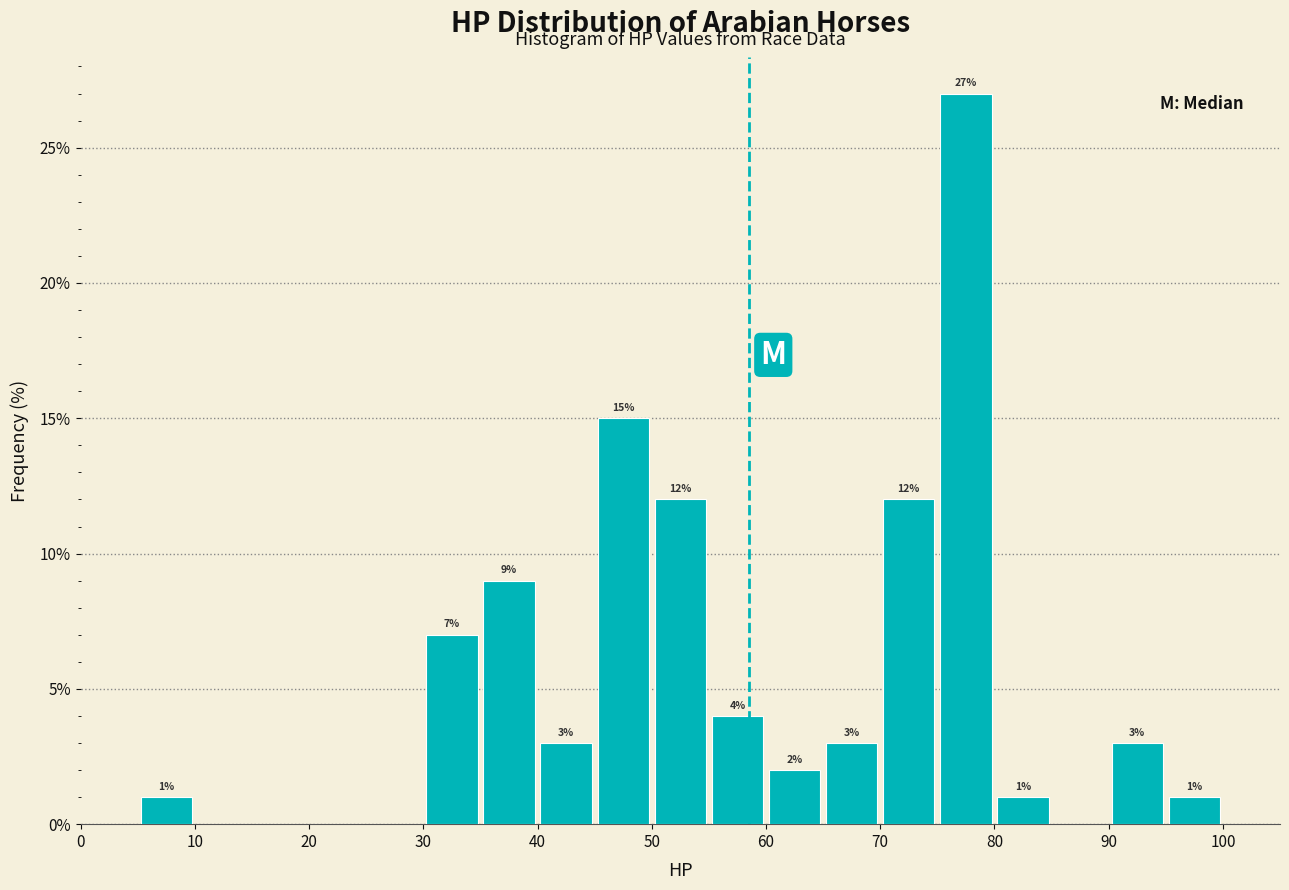

Over which range of the x-axis is the bar tallest?

75 to 80